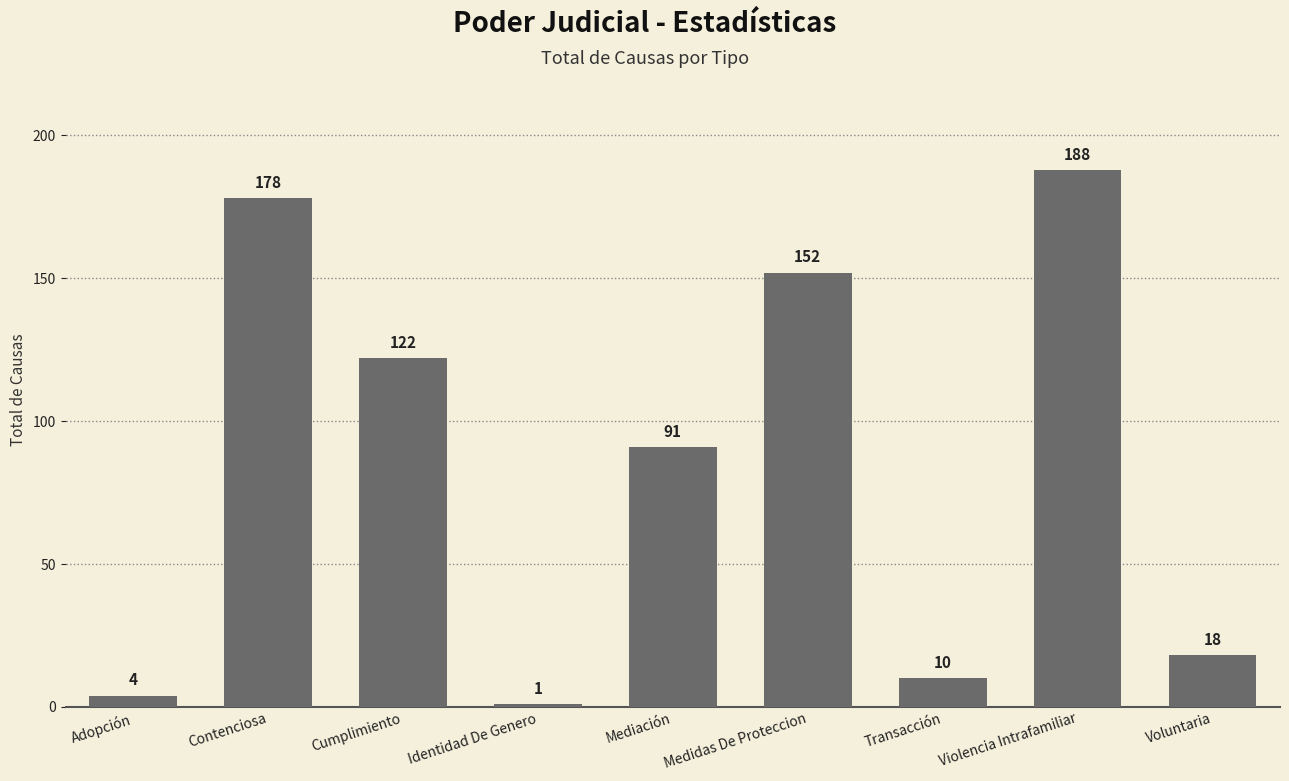

What is the change in value from Contenciosa to Mediación?

-87